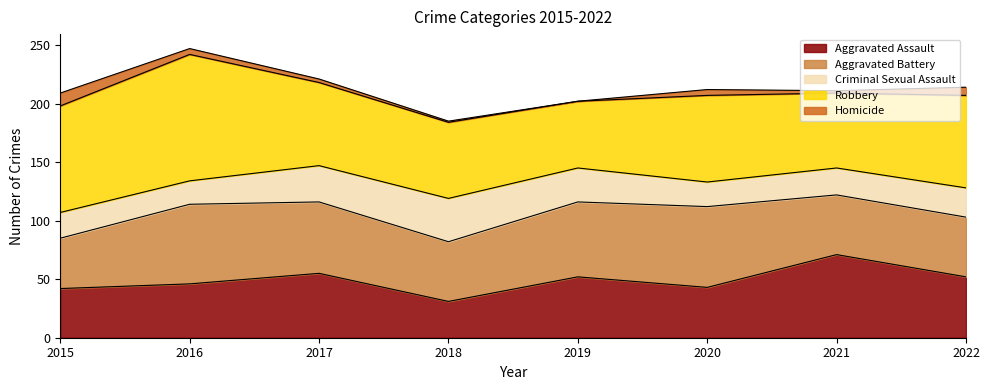

What is the value of the Homicide point at the 3rd from the left?

3